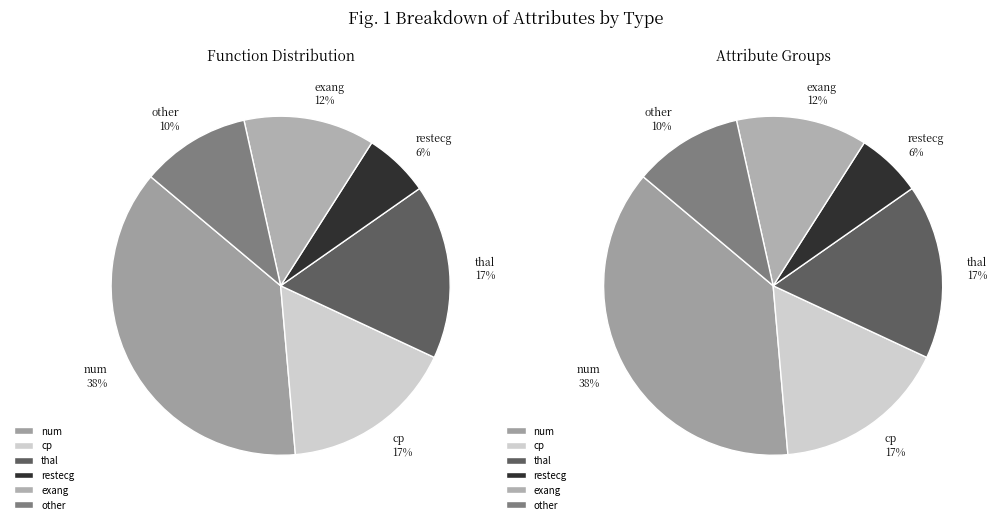

Which category has the smallest portion of the pie?

restecg